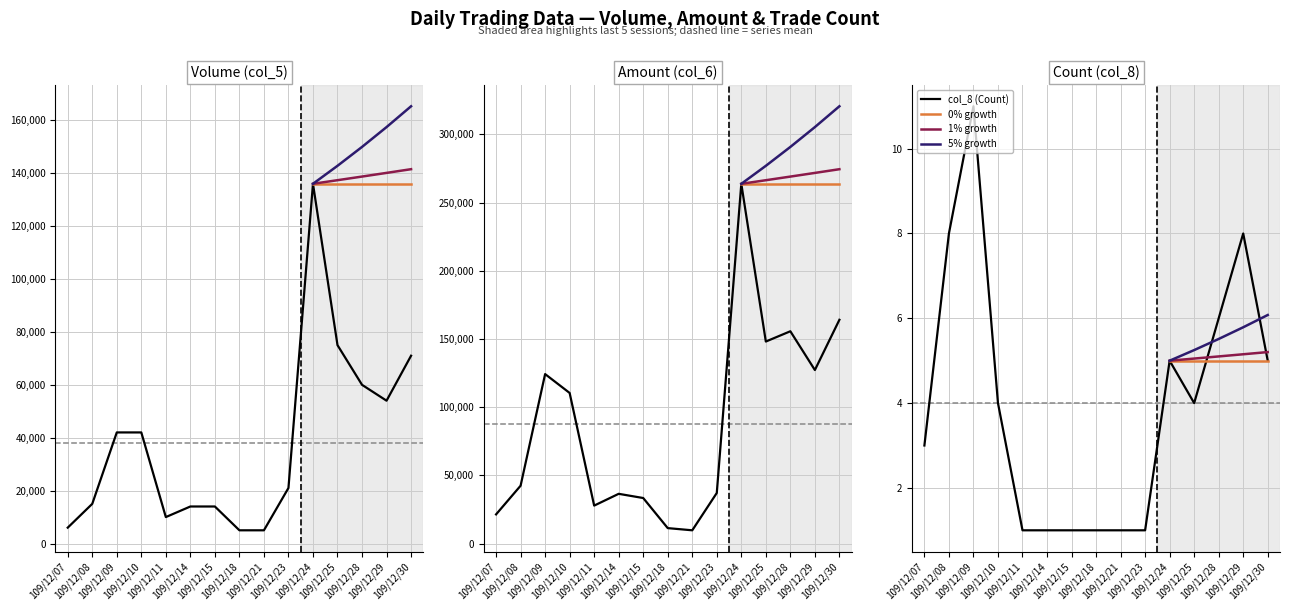

What is the value of the col_6 (Amount) point at the 10th from the left?

37170